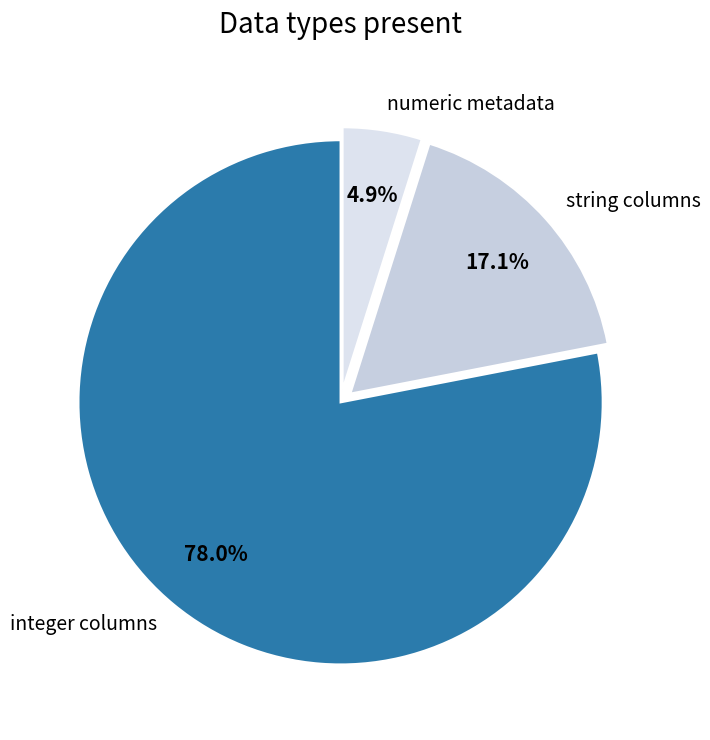

What is the smallest slice in the pie chart?

numeric metadata